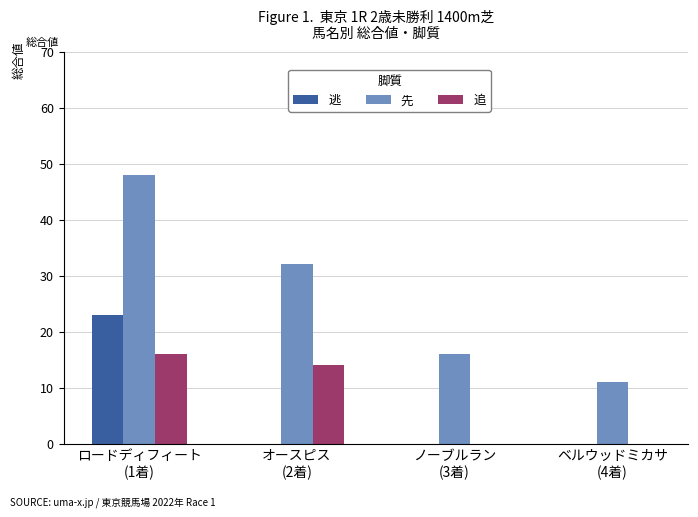

Is it true that 逃 equals 23 at ロードディフィート
(1着)?

True